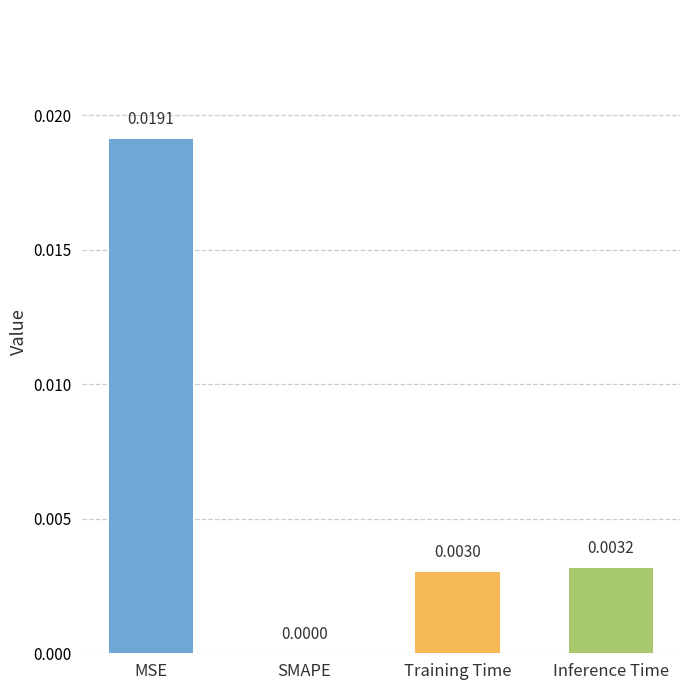

Which category has the highest value across all series?

MSE